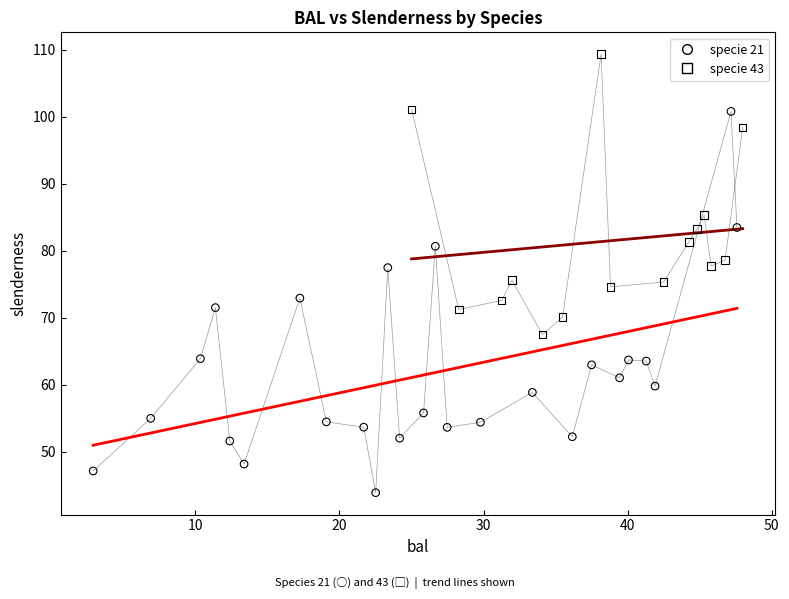

Which series has the widest spread of Y values?

specie 21